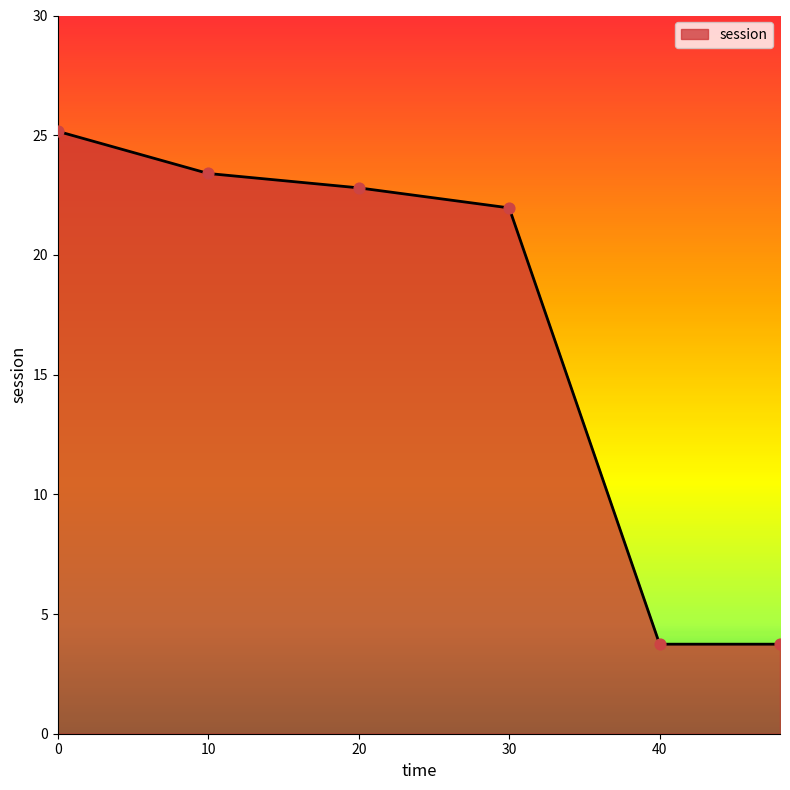

What is the smallest value displayed?

3.7